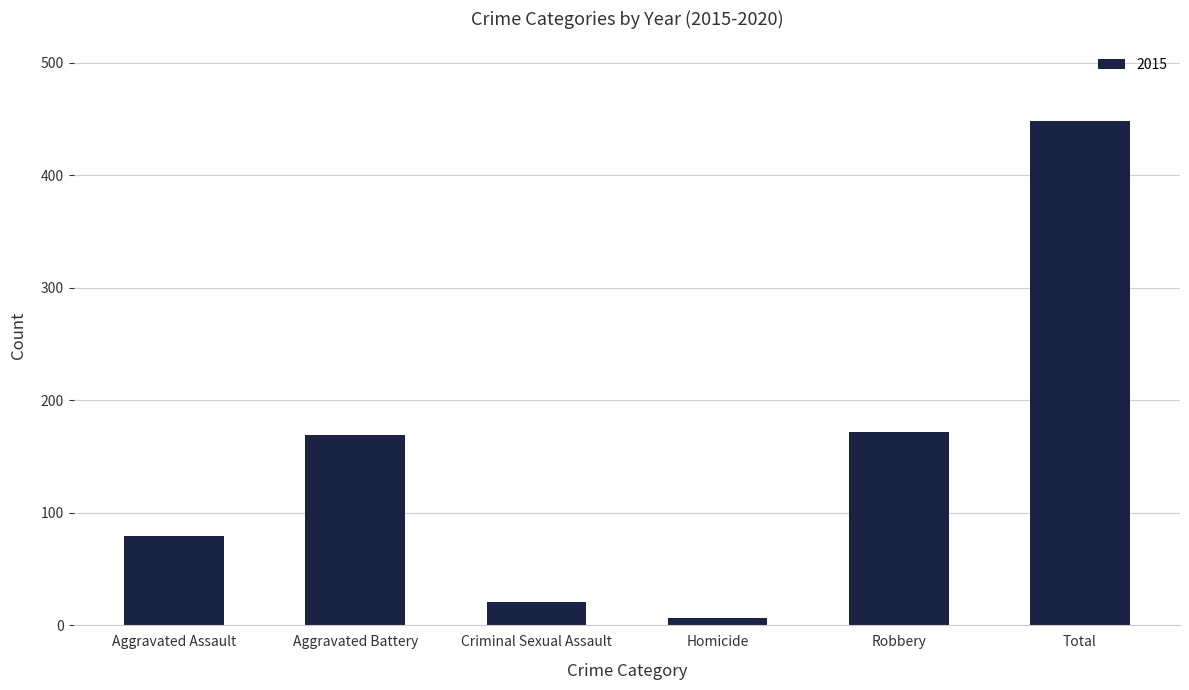

Between Homicide and Total, which is larger?

Total